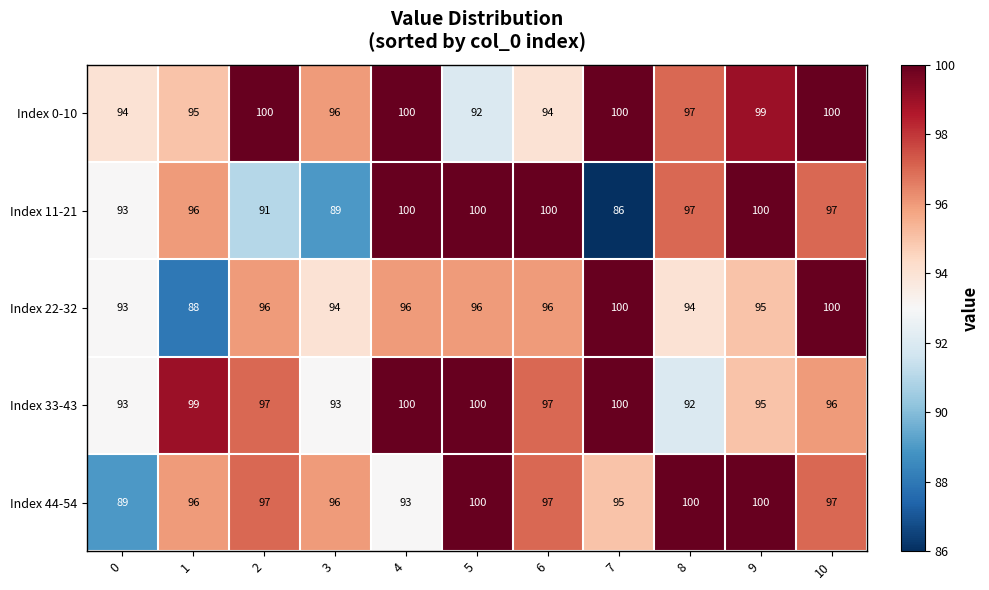

At which category is the sum across all series the highest?

10